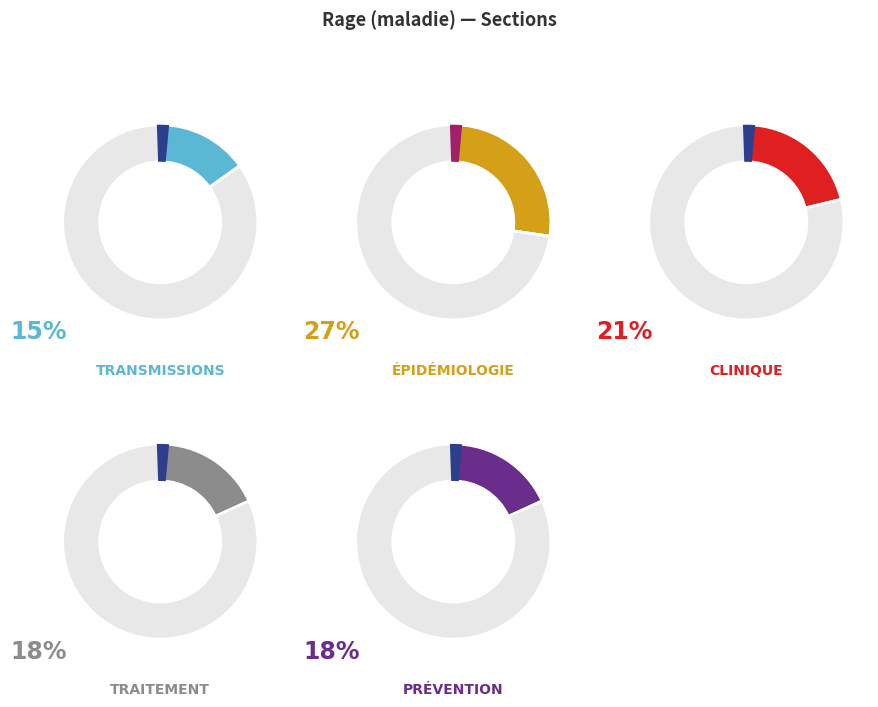

What is the largest slice in the pie chart?

Épidémiologie